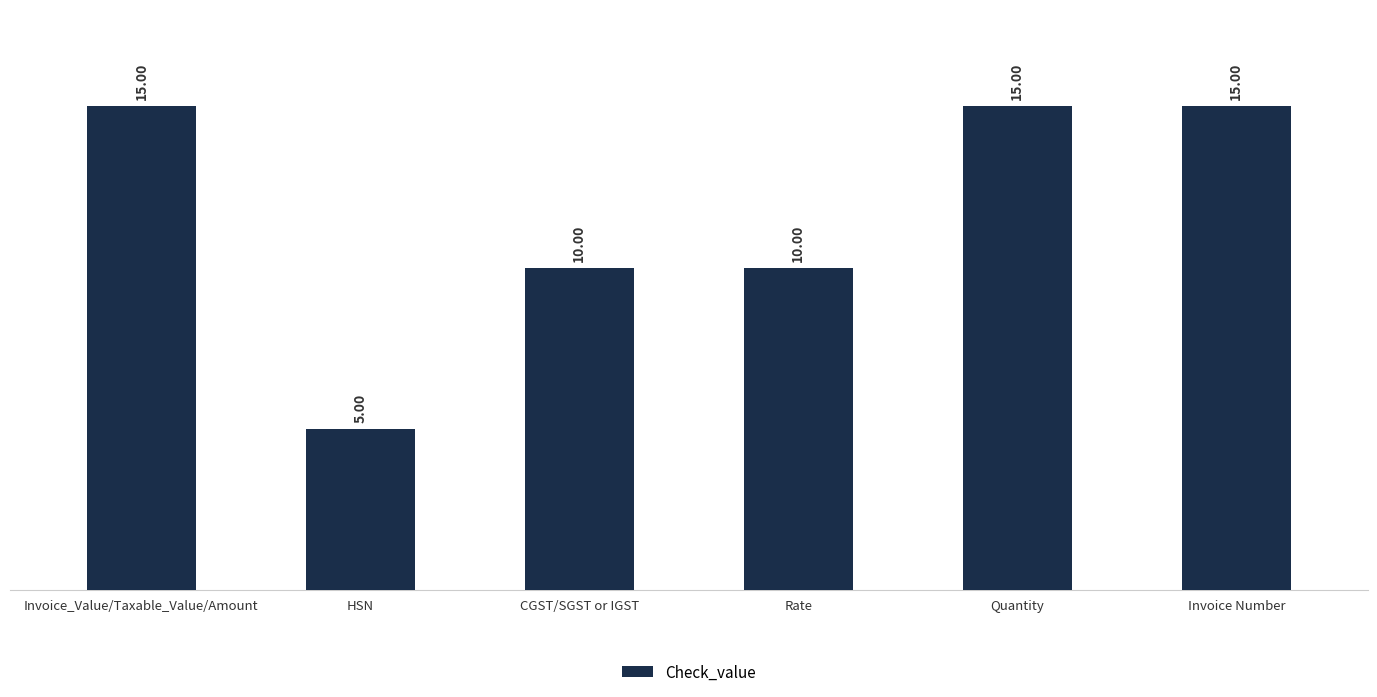

What is the label of the 5th bar from the left?

Quantity